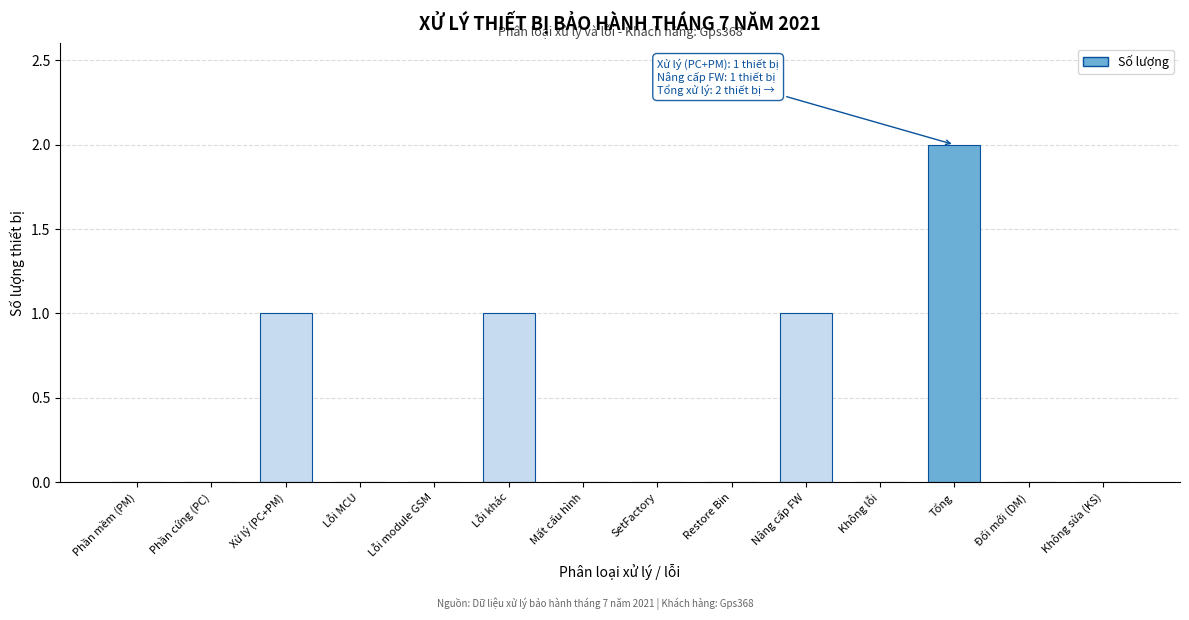

Reading left to right, what are all the values shown in this chart?

Phần mềm (PM)=0	Phần cứng (PC)=0	Xử lý (PC+PM)=1	Lỗi MCU=0	Lỗi module GSM=0	Lỗi khác=1	Mất cấu hình=0	SetFactory=0	Restore Bin=0	Nâng cấp FW=1	Không lỗi=0	Tổng=2	Đổi mới (DM)=0	Không sửa (KS)=0